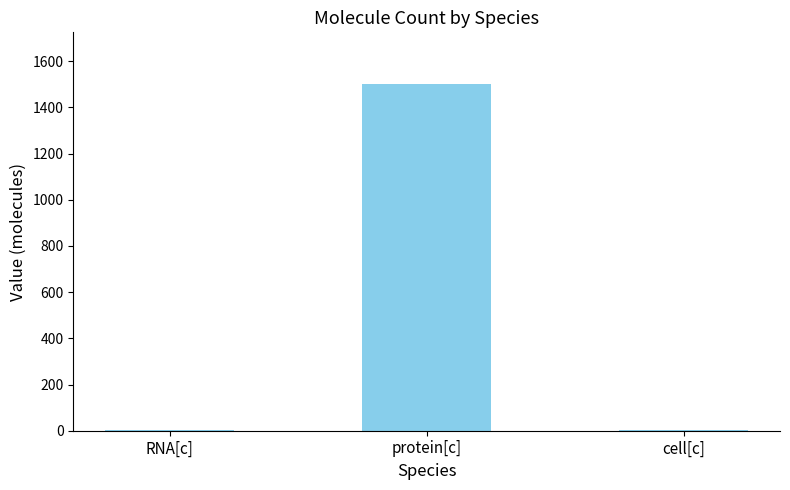

How many distinct data groups are displayed?

1